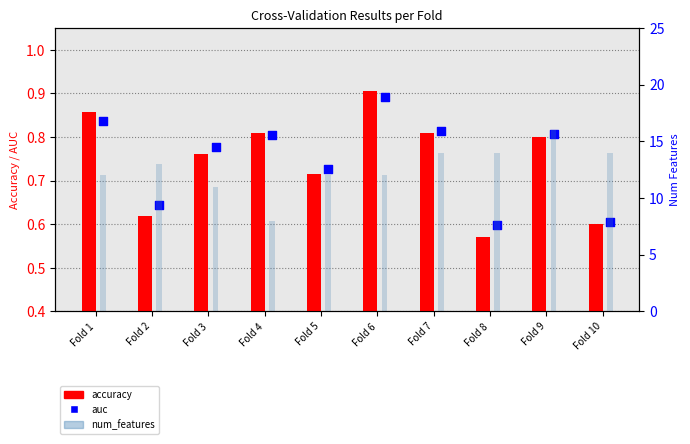

At how many categories does at least one series exceed 7?

10